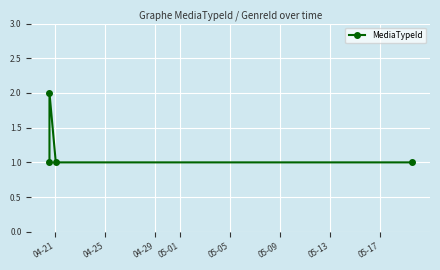

How many interior local peaks (higher than both neighbors) does the data have?

1